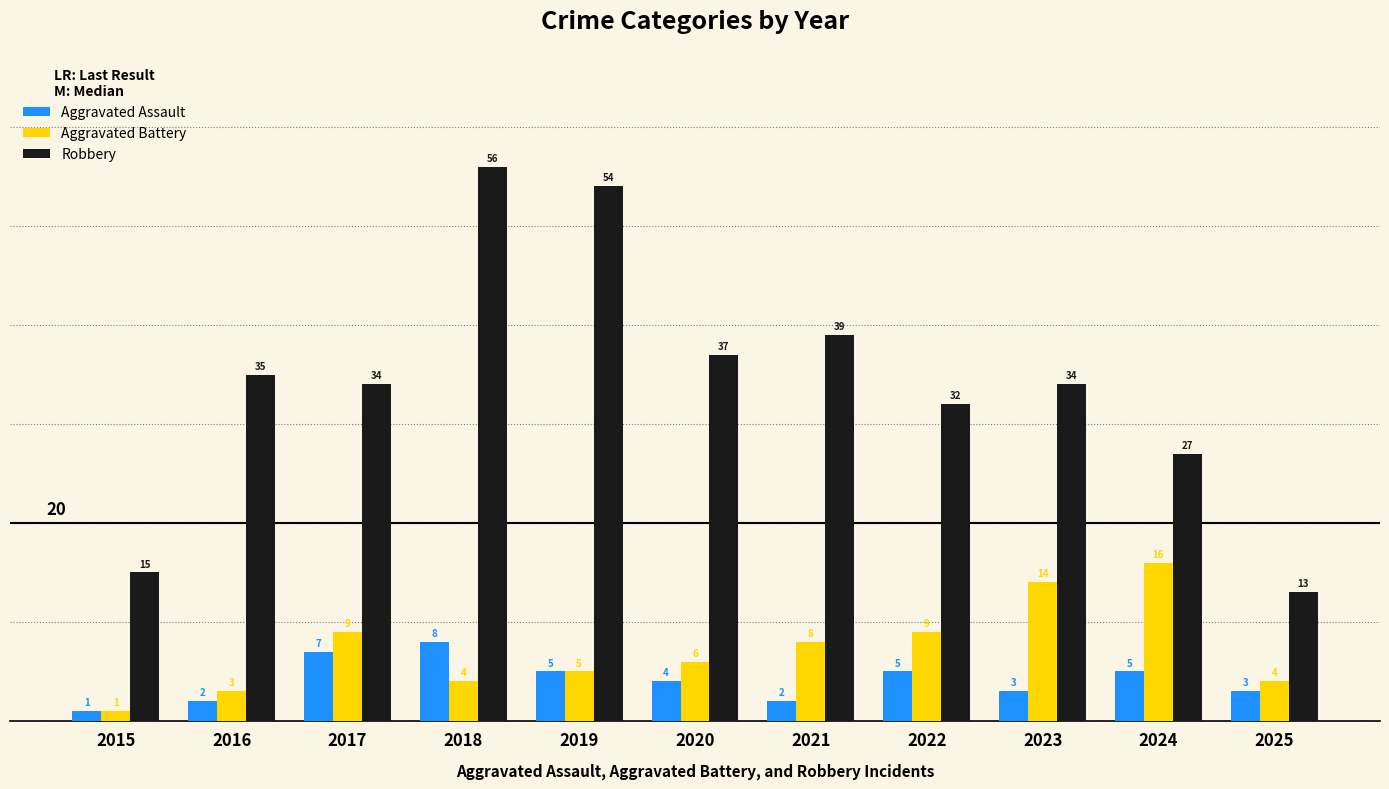

What is the average value of the Robbery series?

34